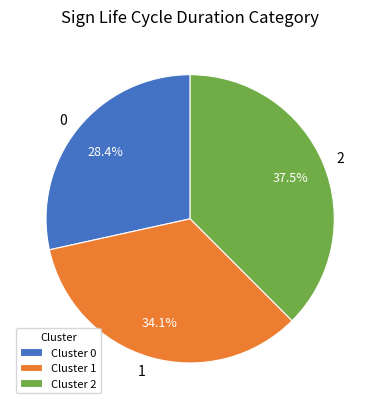

What percentage do 0 and 2 together represent?

65.9%